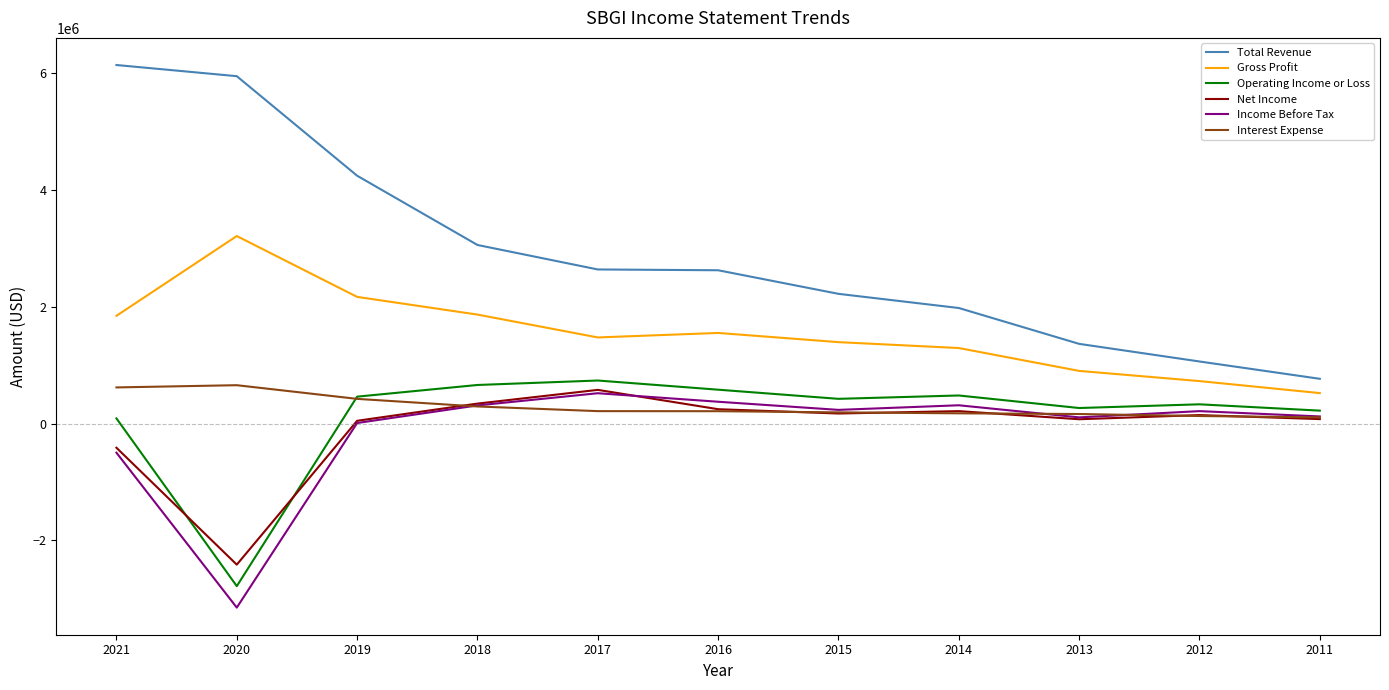

Is the value of Gross Profit at 2012 greater than the value of Net Income at 2012?

Yes